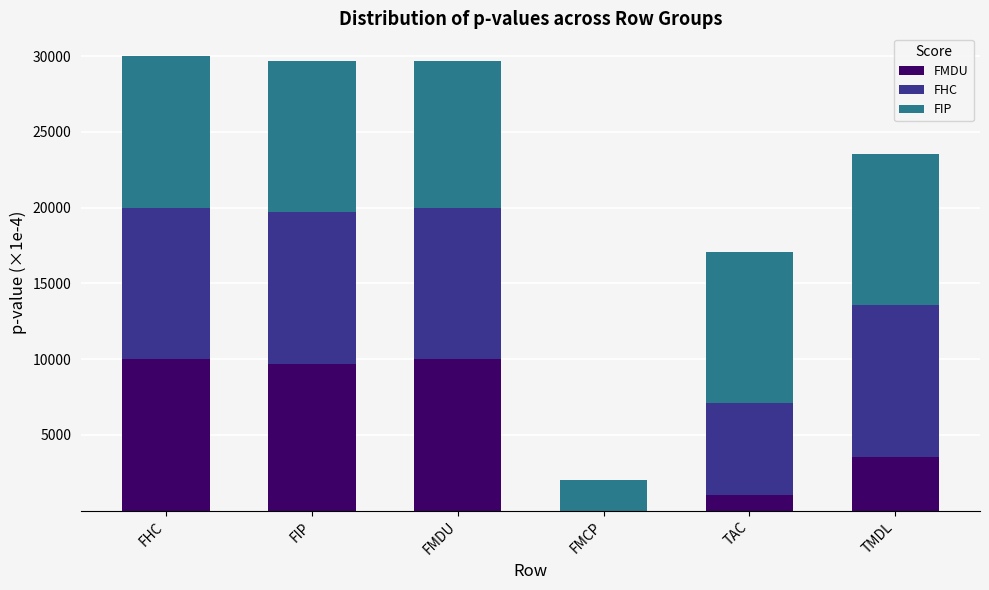

What is the highest value of the FMDU series?

10000.0